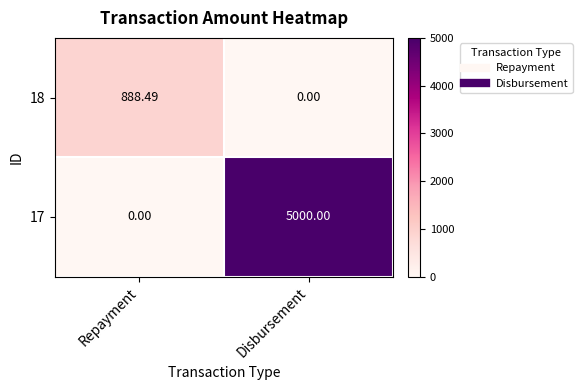

What is the difference between the highest and lowest values at Repayment?

888.5